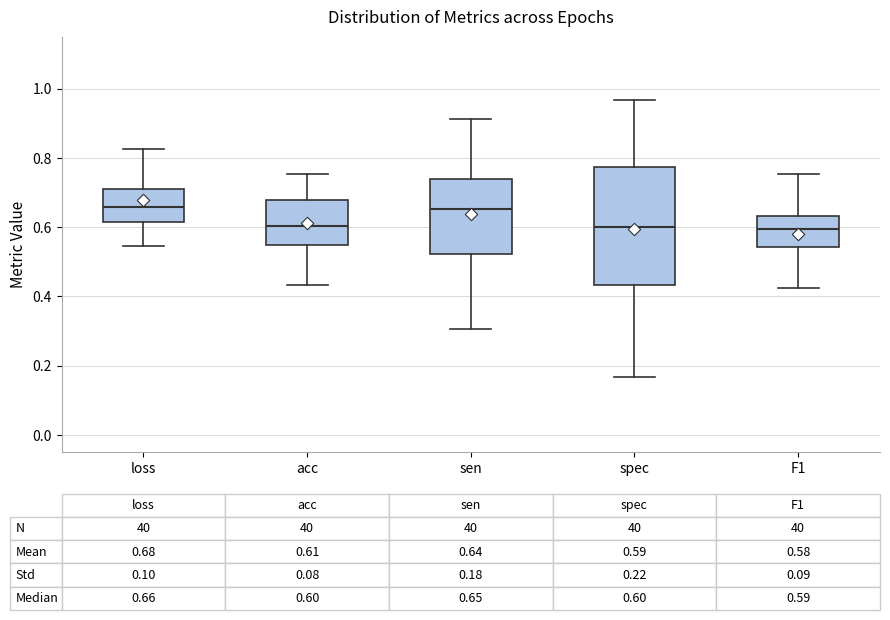

Comparing the boxes themselves (not the whiskers), which one is the tallest?

spec